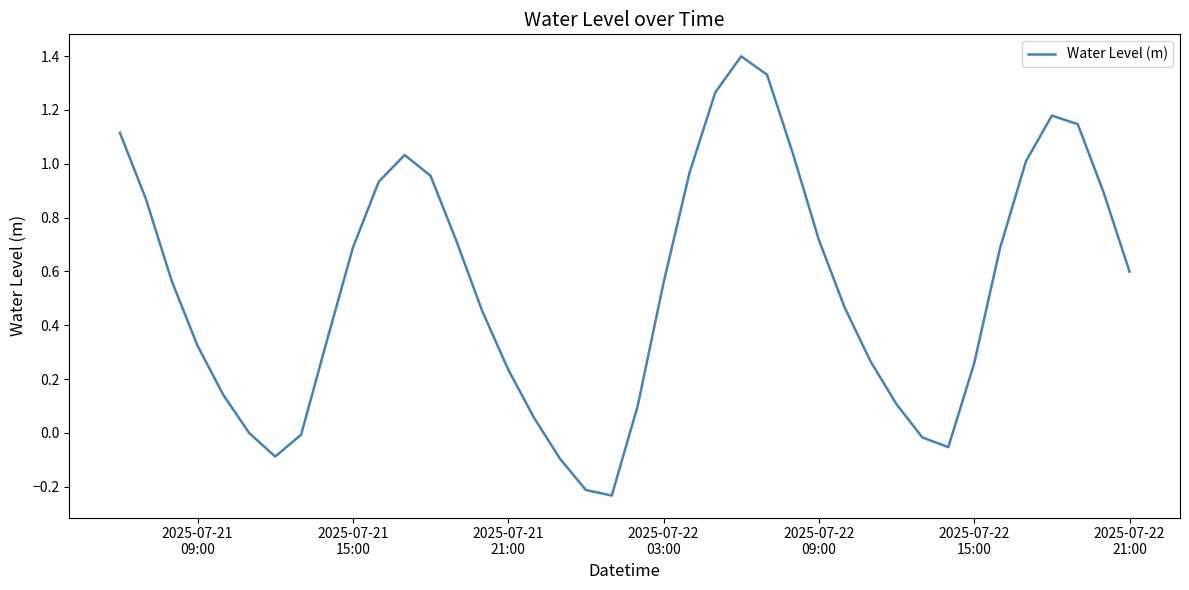

What is the maximum value shown in the chart?

1.4